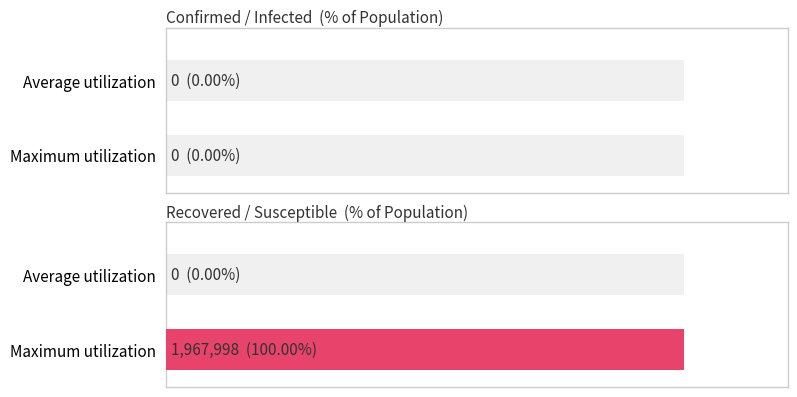

Is it true that susceptible equals 1338481 at 18?

False